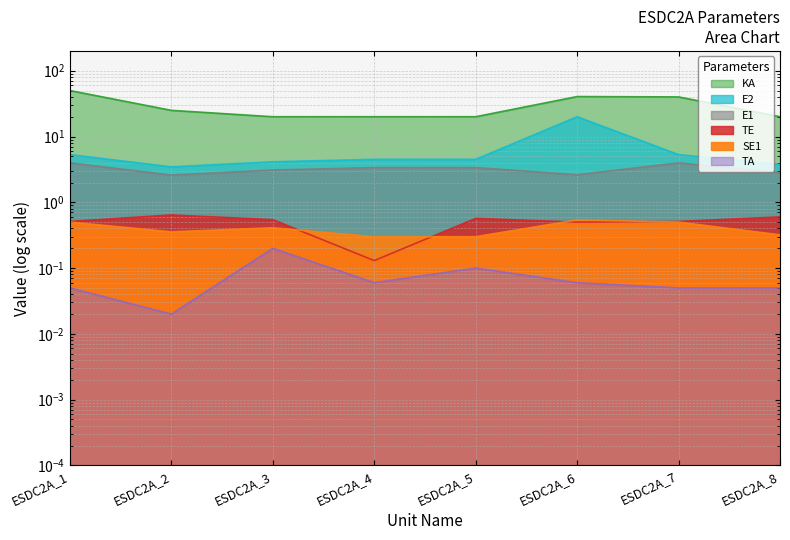

What are all the series names shown in the legend?

TE, E1, SE1, E2, KA, TA